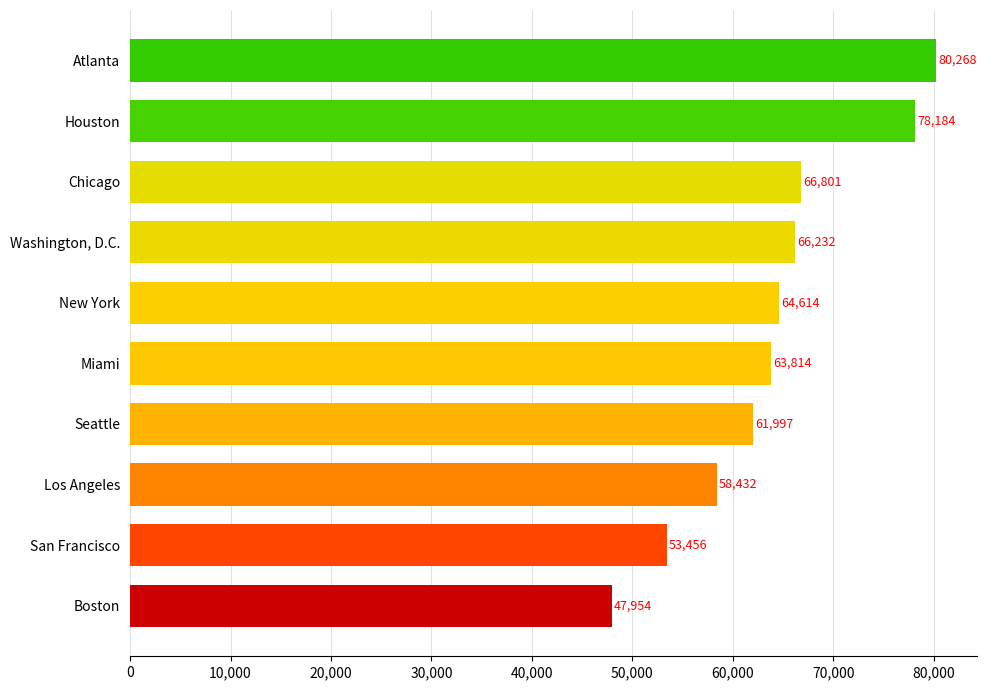

Reading bottom to top, transcribe all the data shown in this chart.

Boston=47954	San Francisco=53456	Los Angeles=58432	Seattle=61997	Miami=63814	New York=64614	Washington, D.C.=66232	Chicago=66801	Houston=78184	Atlanta=80268